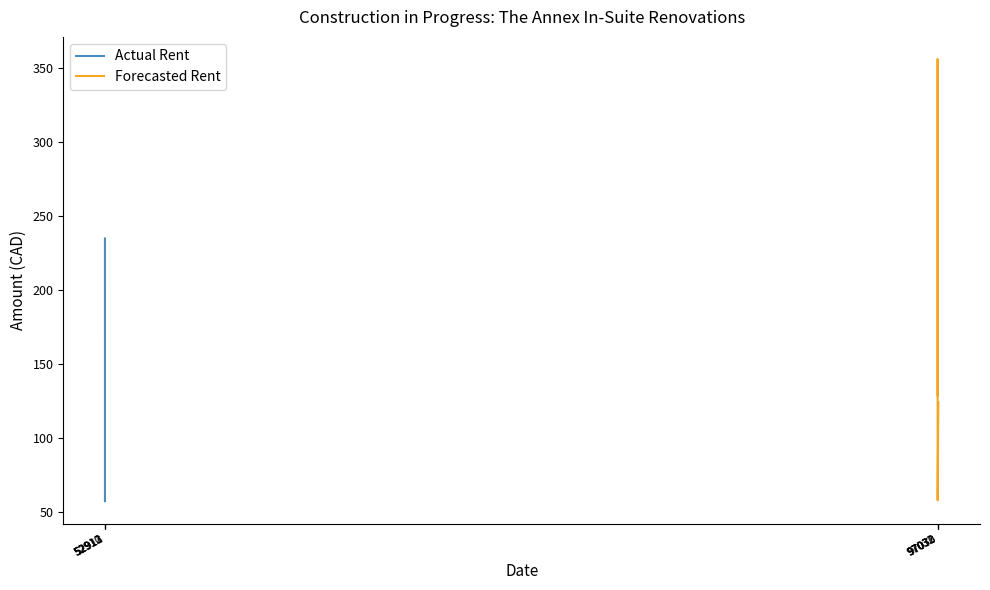

At how many categories does at least one series exceed 198?

2